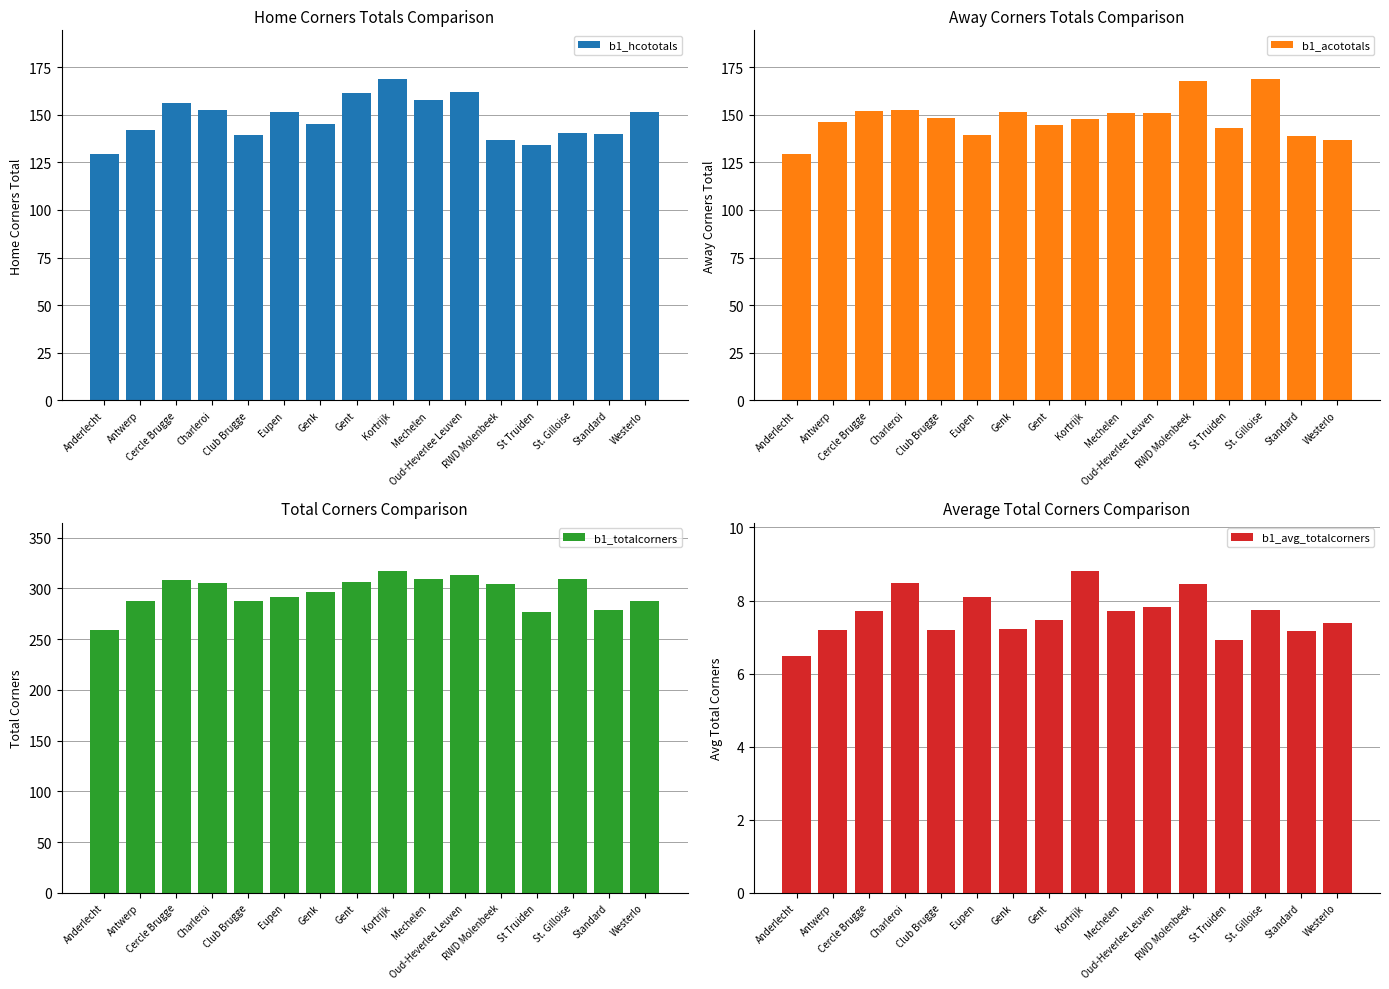

What is the sum of the b1_totalcorners values at Kortrijk and St Truiden?

594.0